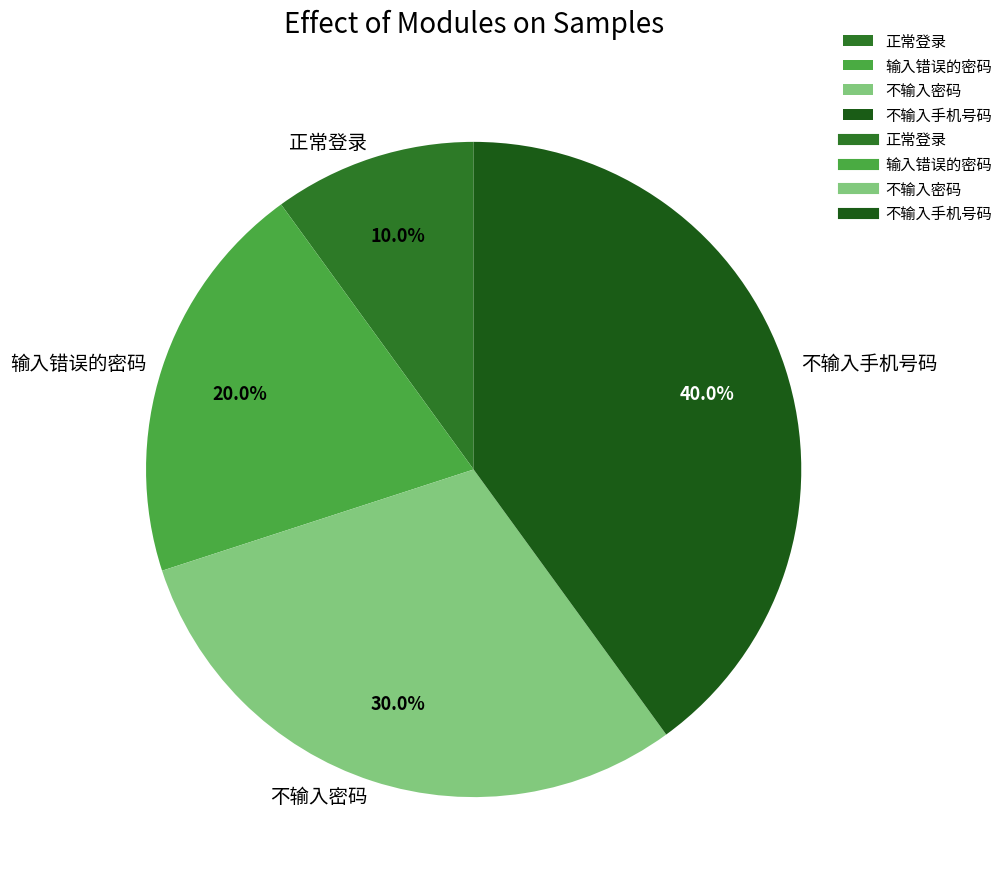

What is the total percentage of 不输入密码 and 正常登录?

40.0%